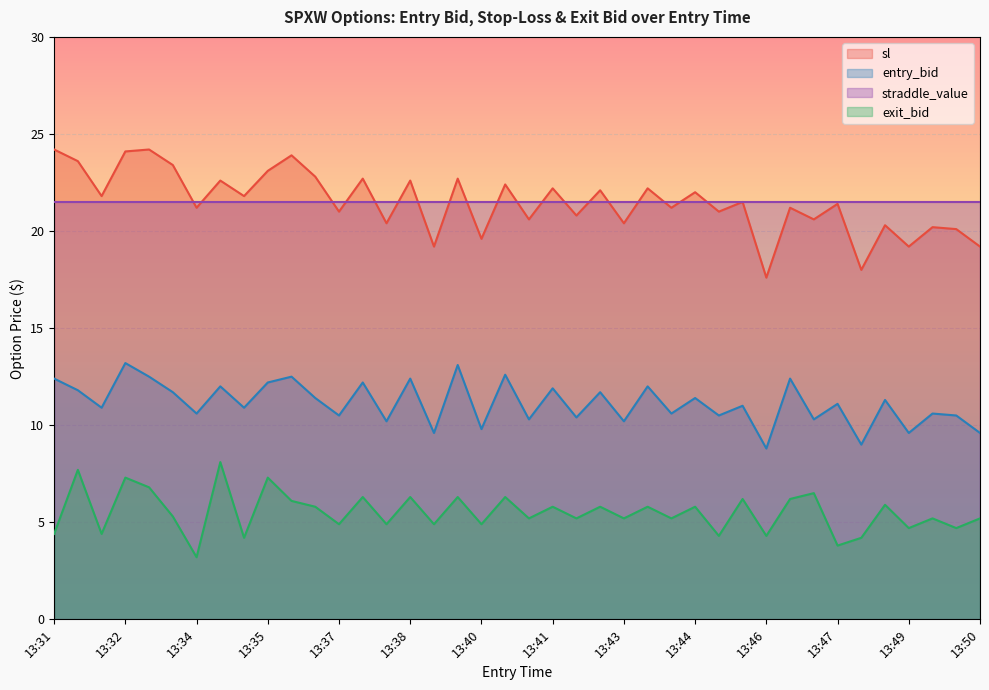

At which label does exit_bid reach its peak?

13:34